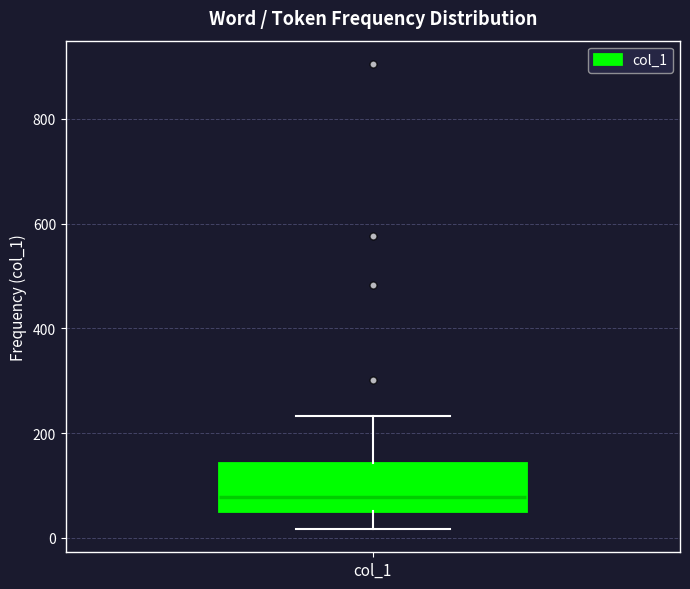

Read this box plot against the y-axis: the position of the median line, the range covered by the box, and the ends of both whiskers. The values are not printed on the chart, so give them approximately, as read against the axis.

median 80, box 60 to 140, whiskers 20 to 240